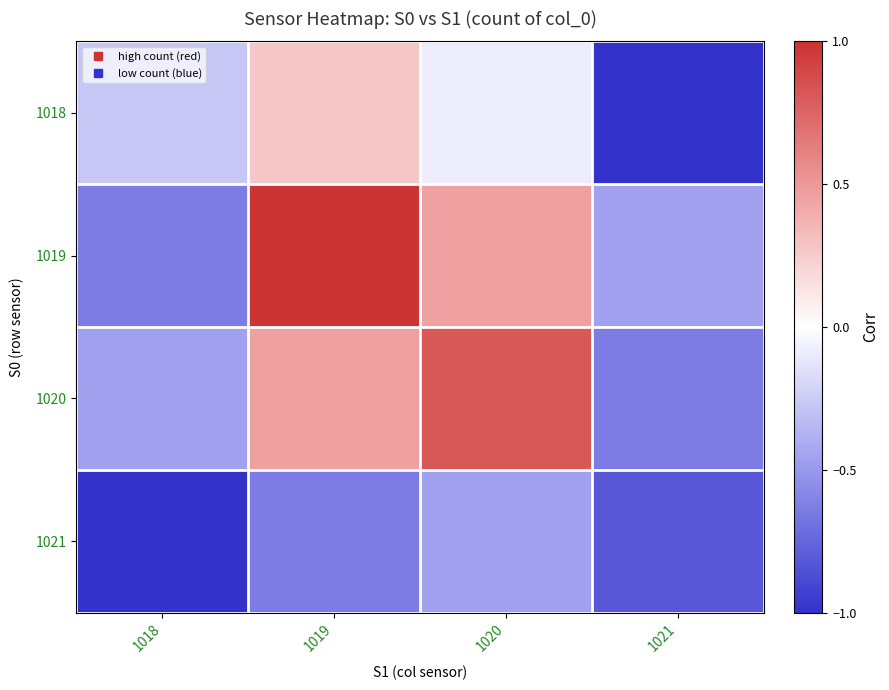

What is the difference between the highest and lowest values at 1018?

0.7